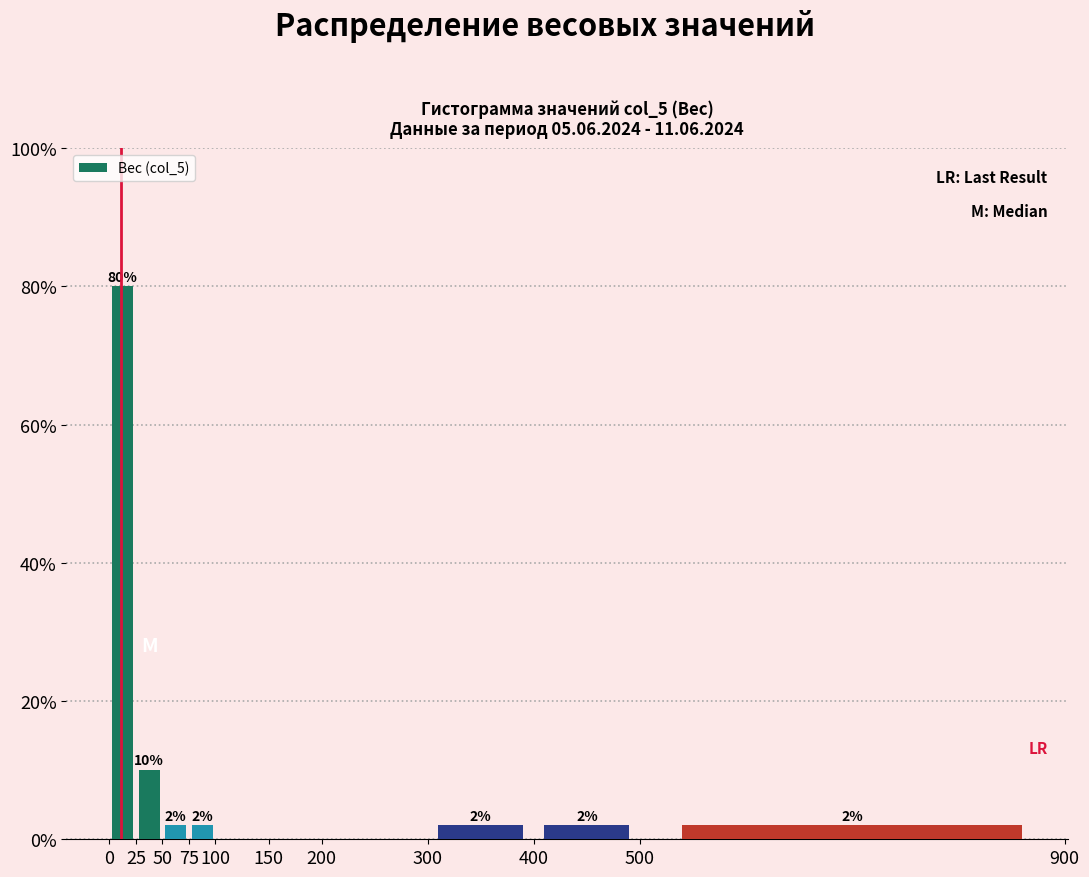

Over which range of the x-axis is the bar tallest?

0 to 25